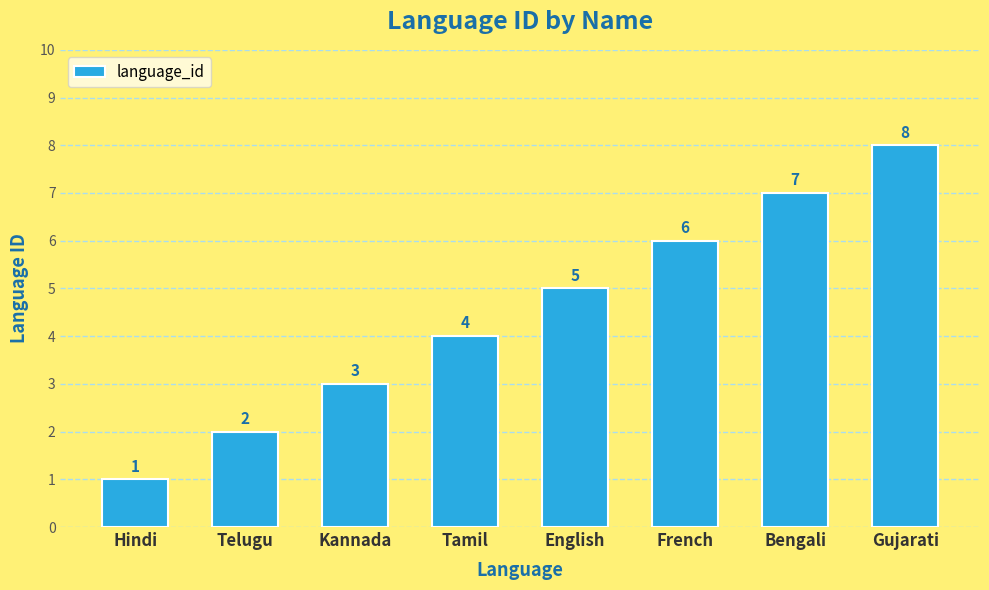

How many data points does each series have?

8